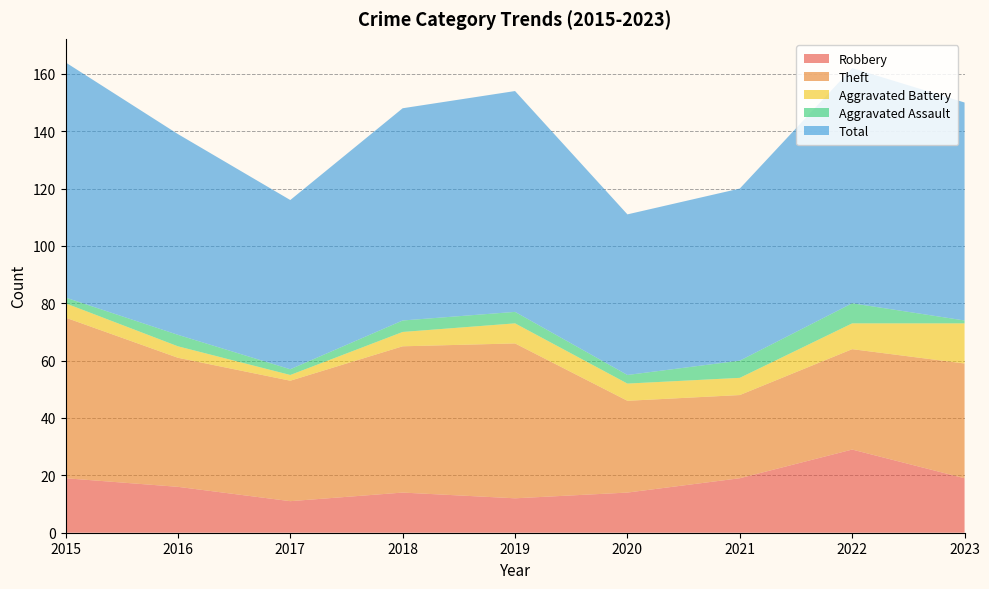

Reading left to right, transcribe all the data shown in this chart.

Robbery: 2015=19	2016=16	2017=11	2018=14	2019=12	2020=14	2021=19	2022=29	2023=19
Theft: 2015=56	2016=45	2017=42	2018=51	2019=54	2020=32	2021=29	2022=35	2023=40
Aggravated Battery: 2015=5	2016=4	2017=2	2018=5	2019=7	2020=6	2021=6	2022=9	2023=14
Aggravated Assault: 2015=2	2016=4	2017=2	2018=4	2019=4	2020=3	2021=6	2022=7	2023=1
Total: 2015=82	2016=70	2017=59	2018=74	2019=77	2020=56	2021=60	2022=82	2023=76